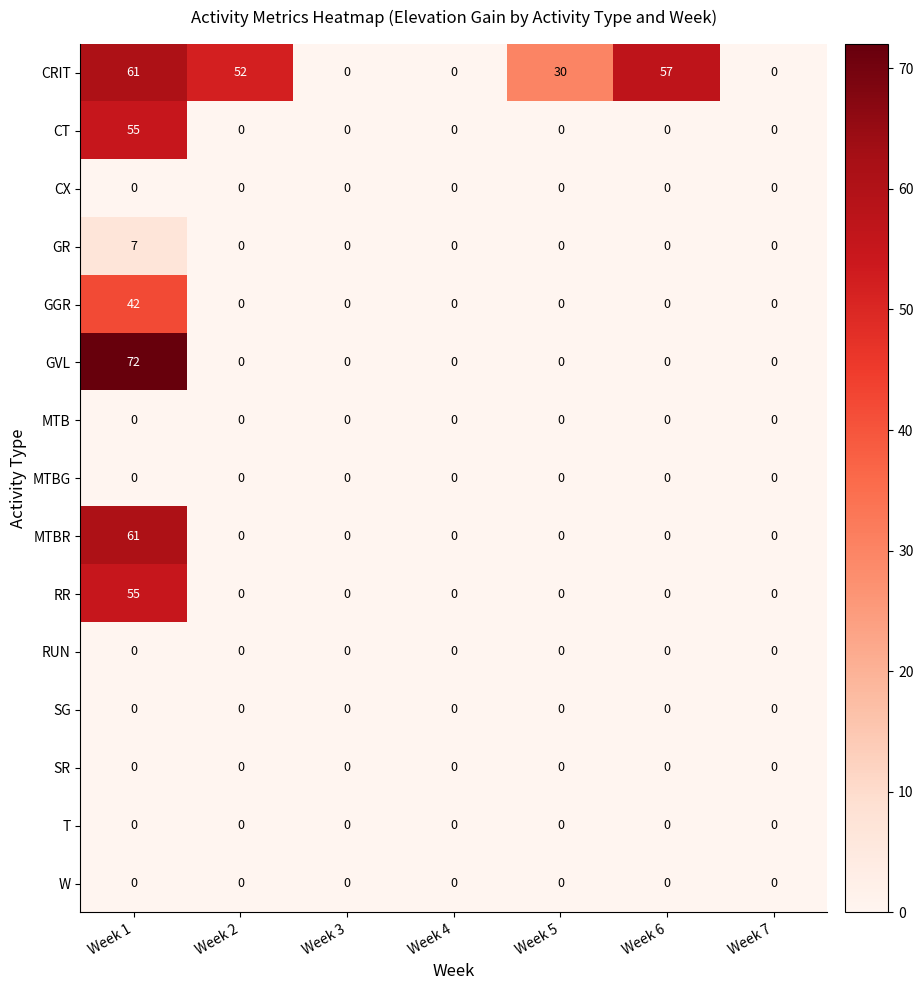

The value of T at Week 2 is 0. True or false?

True